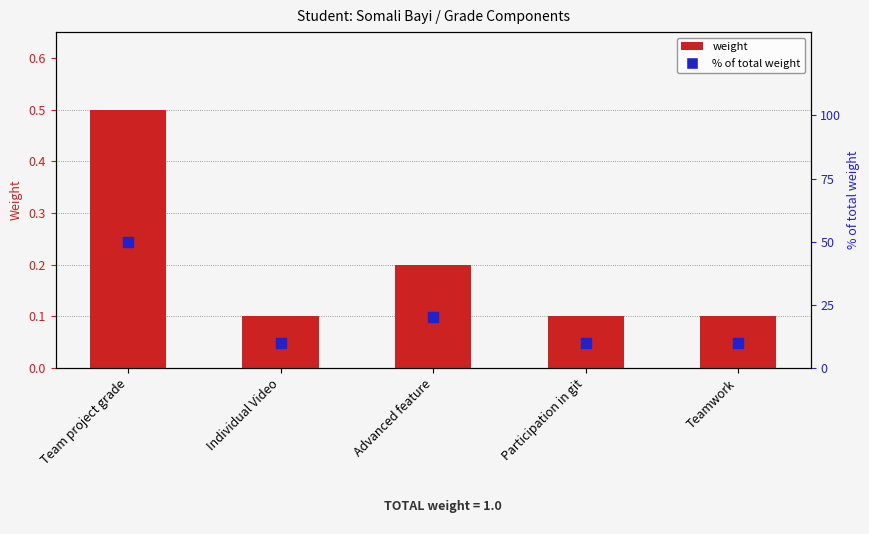

Is the value of % of total weight at Team project grade greater than the value of weight at Participation in git?

Yes